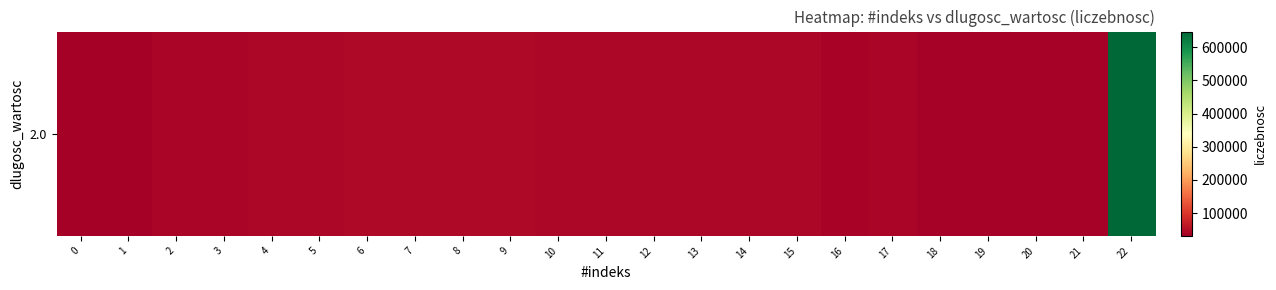

Which has a higher value, 21 or 15?

15